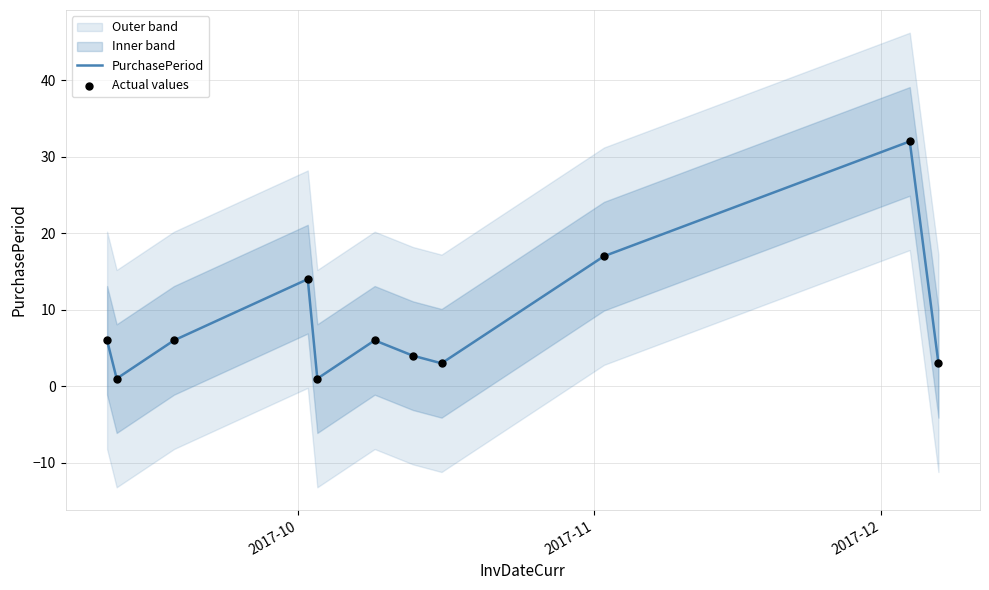

What are all the series names shown in the legend?

PurchasePeriod, Actual values